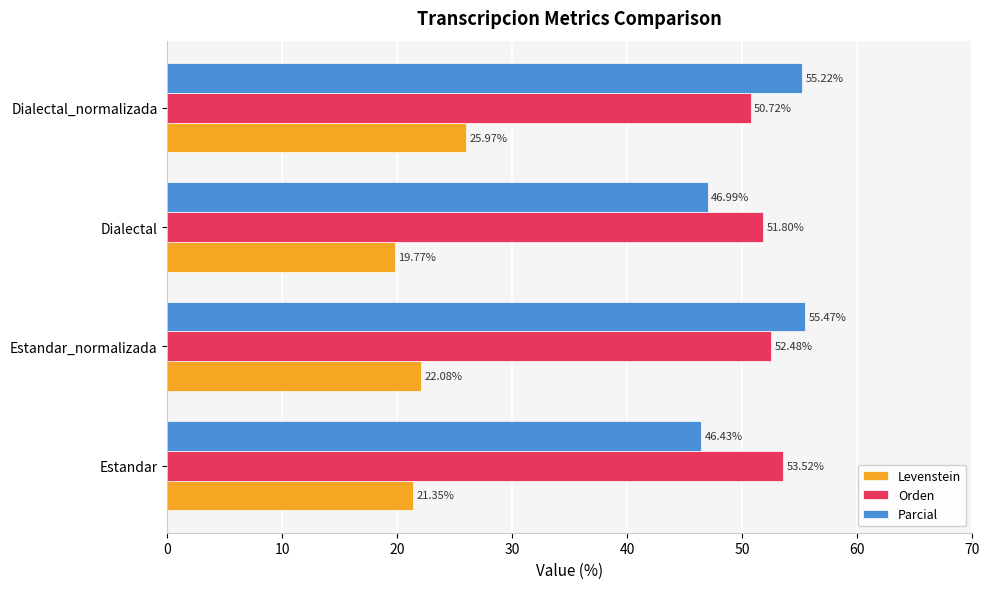

What is the sum of all Parcial values?

204.1